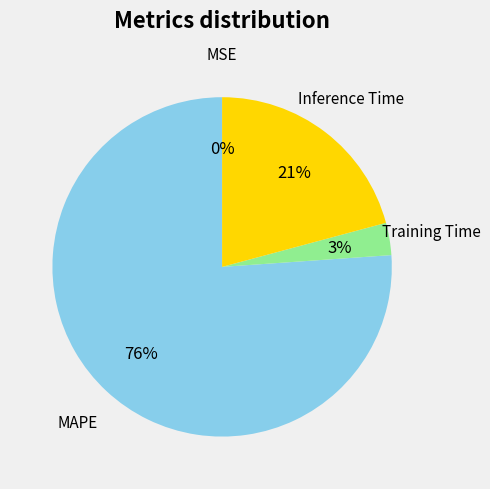

To the nearest percent, what is the difference between the largest and smallest slice percentages?

76%